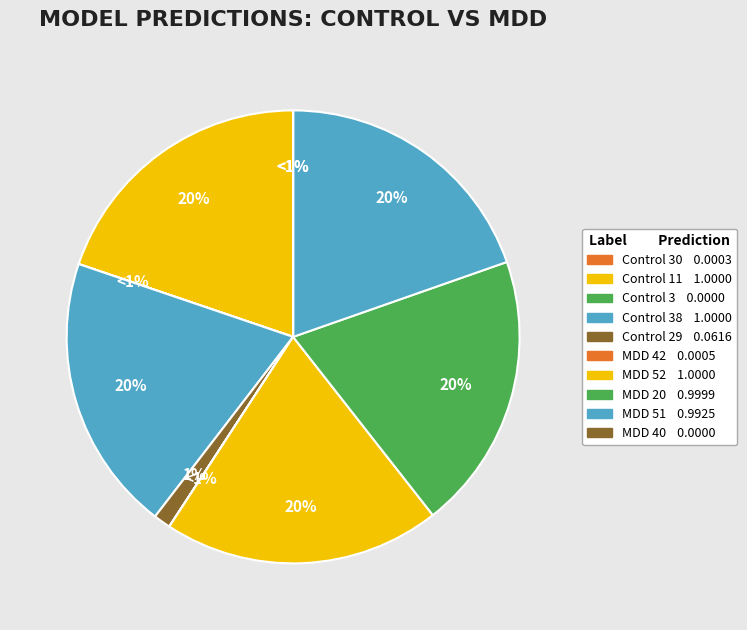

Is it true that Control 11 is 20% of the pie?

True